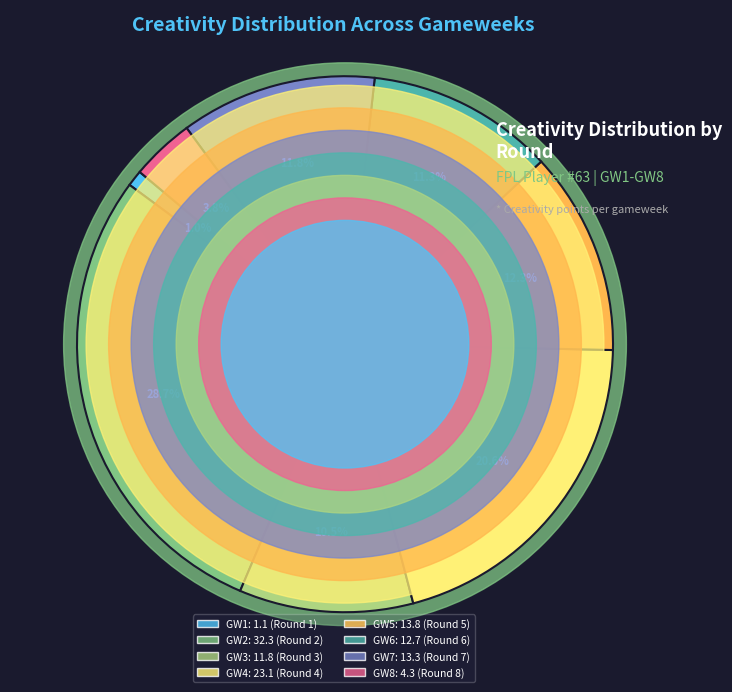

True or false: Round 6 (bps=13) accounts for 11% of the total.

True